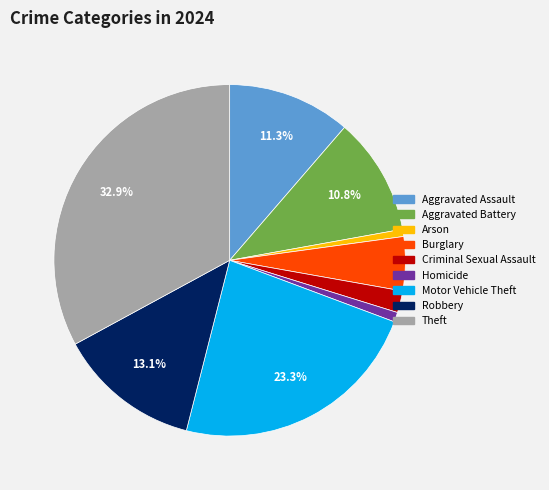

To the nearest percent, what percentage of the pie is Motor Vehicle Theft?

23%